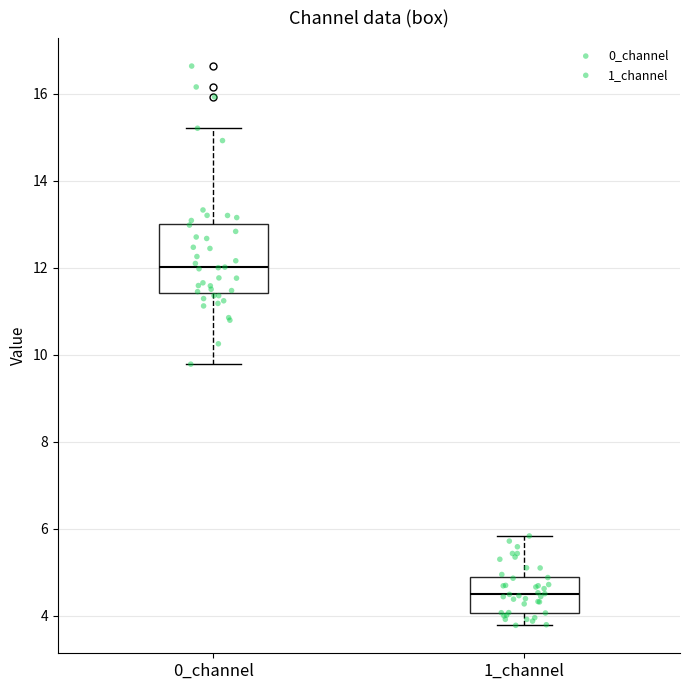

Which box is the tallest, from its lower edge to its upper edge?

0_channel